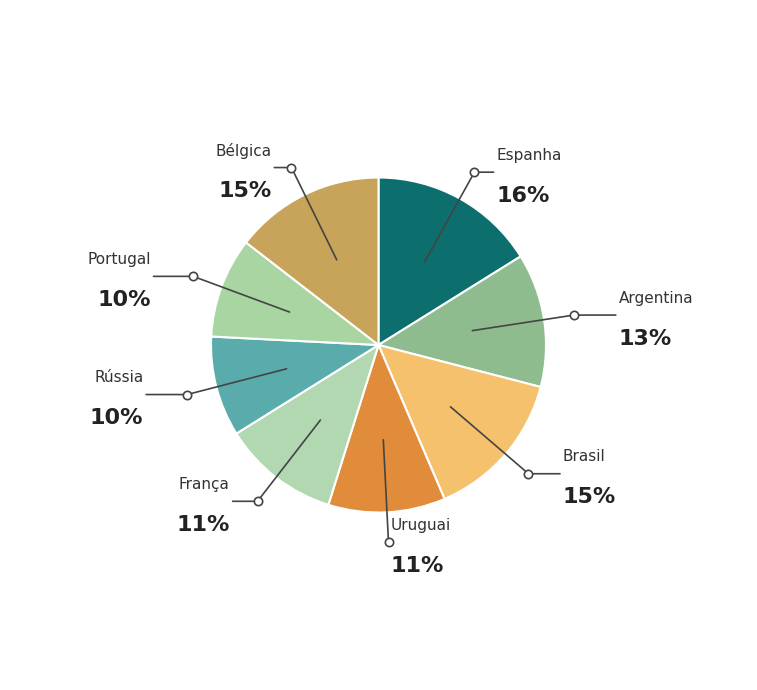

Is the sum of Rússia and Argentina greater than half?

No